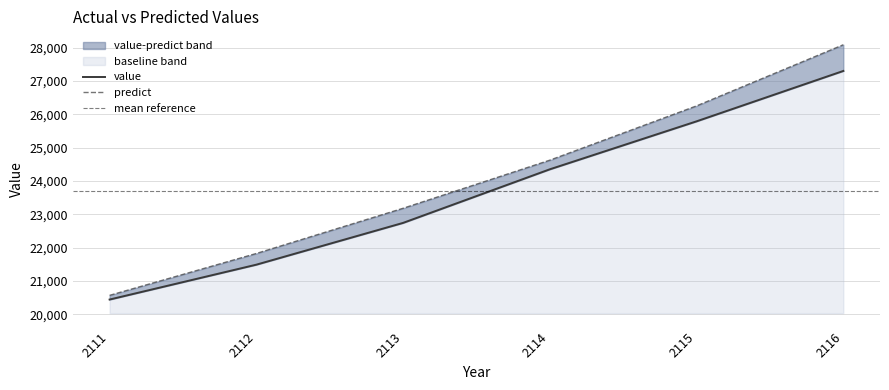

List the series in order of their overall mean, highest first.

predict, value